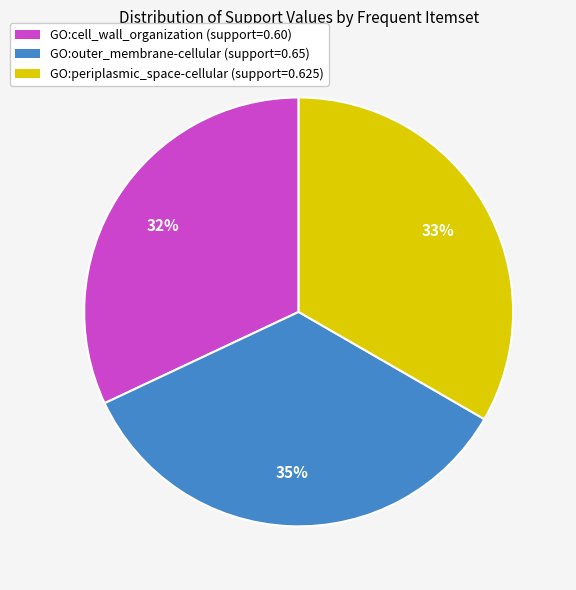

What percentage is the GO:periplasmic_space-cellular (support=0.625) slice, to the nearest percent?

33%